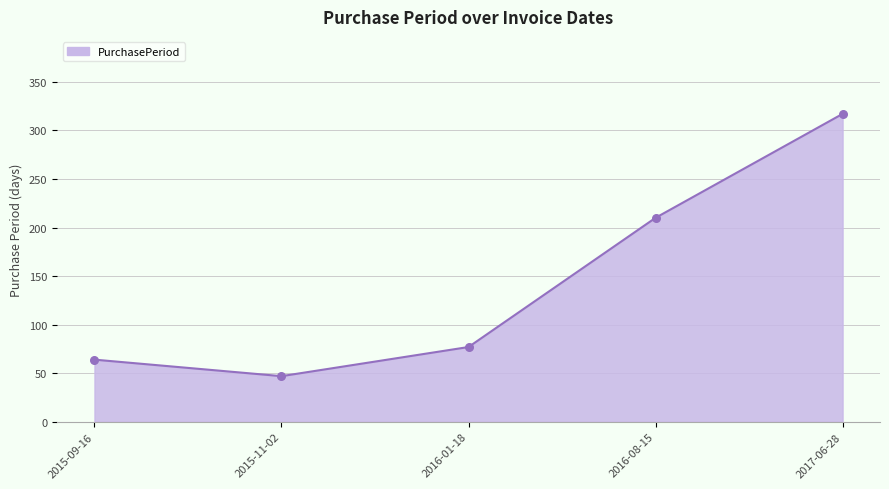

Which has a higher value, 2015-11-02 or 2016-08-15?

2016-08-15